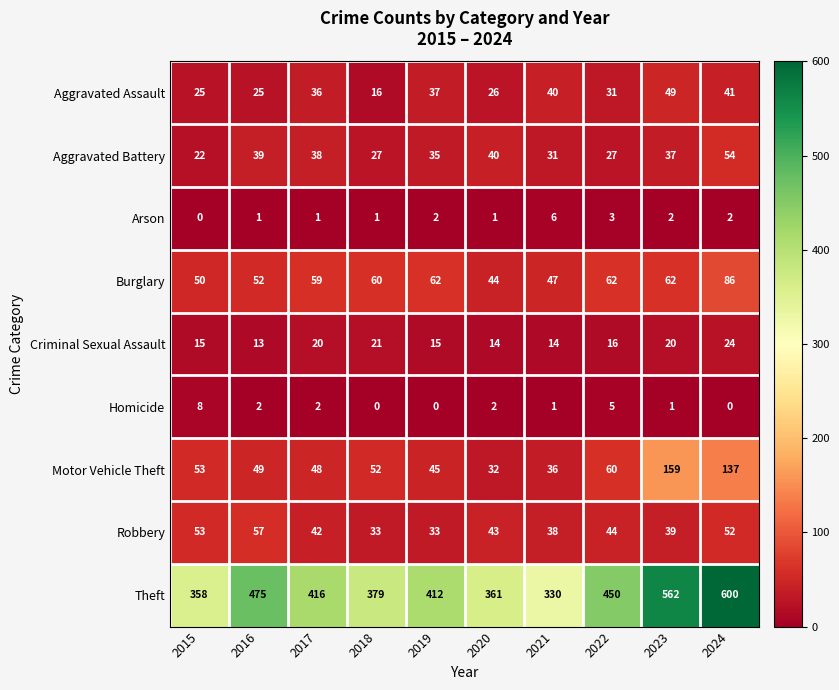

What is the difference between the highest and lowest values at 2016?

474